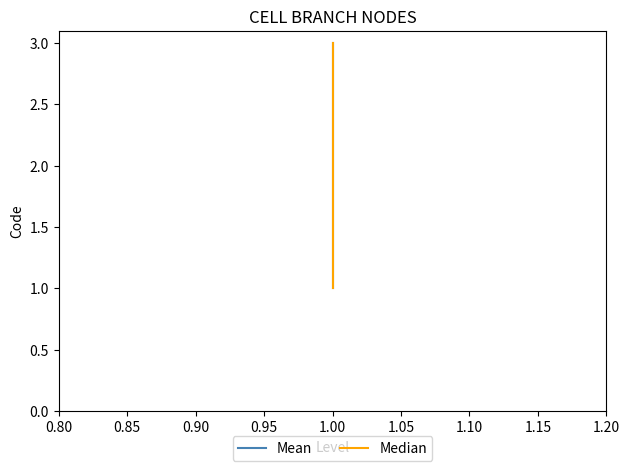

Rank the series by their maximum value, from lowest to highest.

Mean, Median